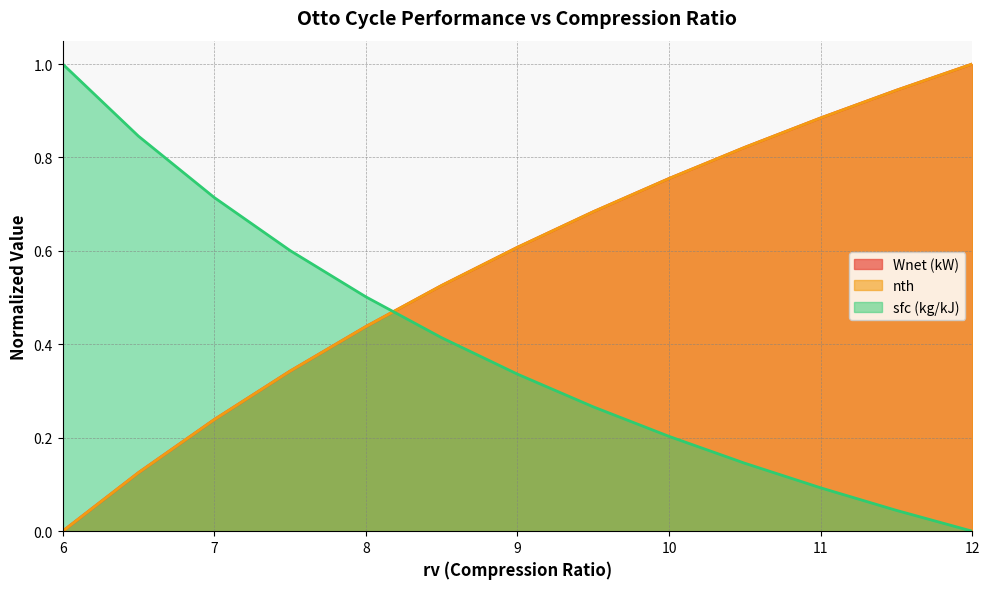

The sfc (kg/kJ) series shows 0.6 at 8.5. True or false?

False